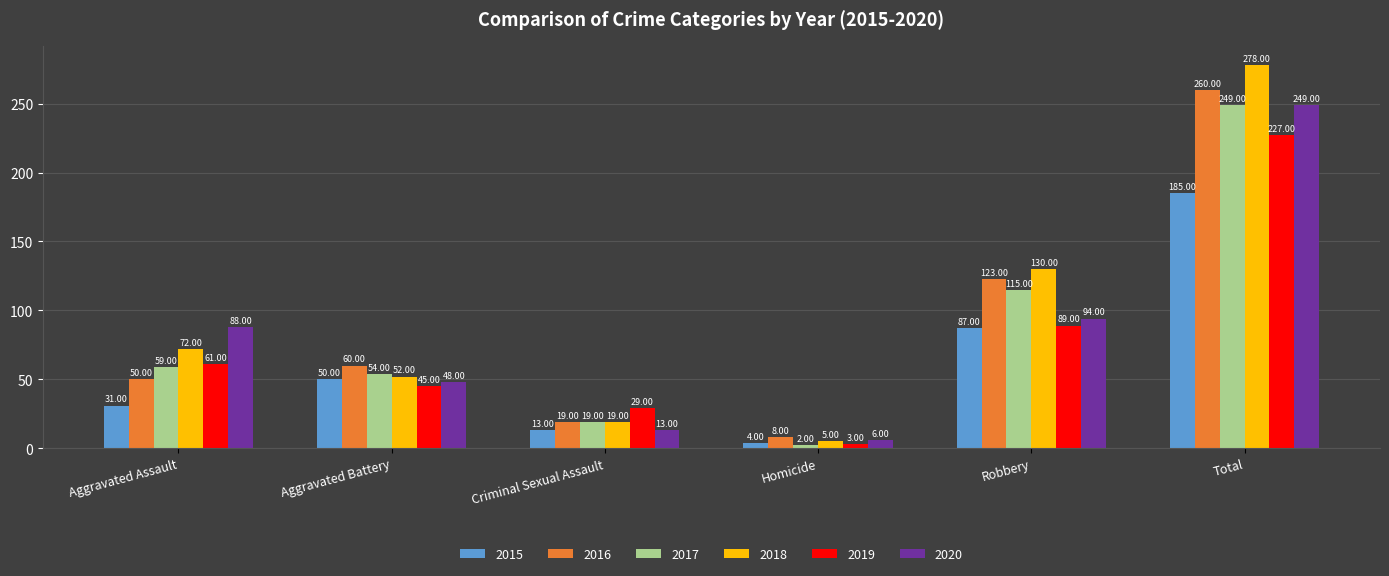

Between Aggravated Battery and Total, which series saw the biggest shift?

2018